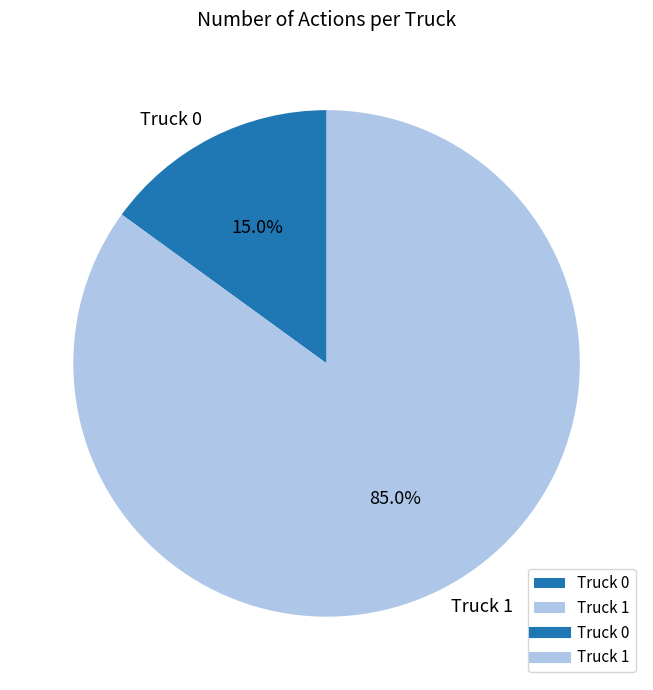

Rank the categories by value from highest to lowest.

Truck 1, Truck 0